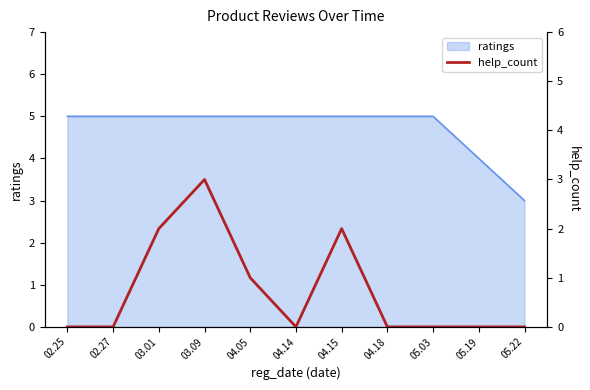

How many interior local peaks (higher than both neighbors) does the data have?

2